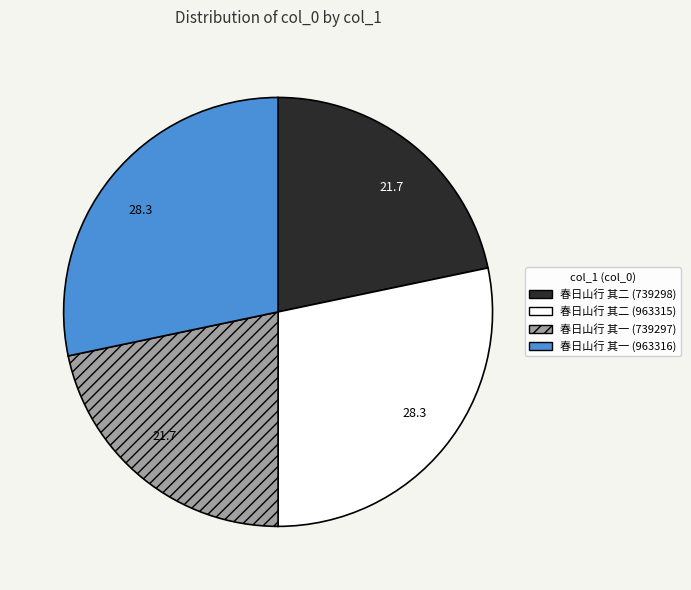

Approximately how many times larger is the value at 春日山行 其一 (963316) compared to 春日山行 其一 (739297)?

1.3